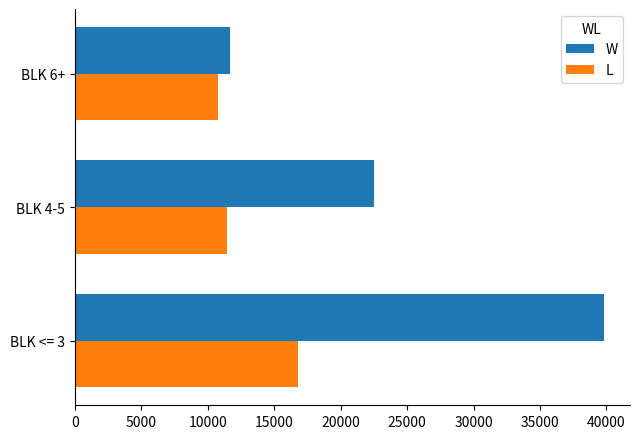

What is the average value of the L series?

13013